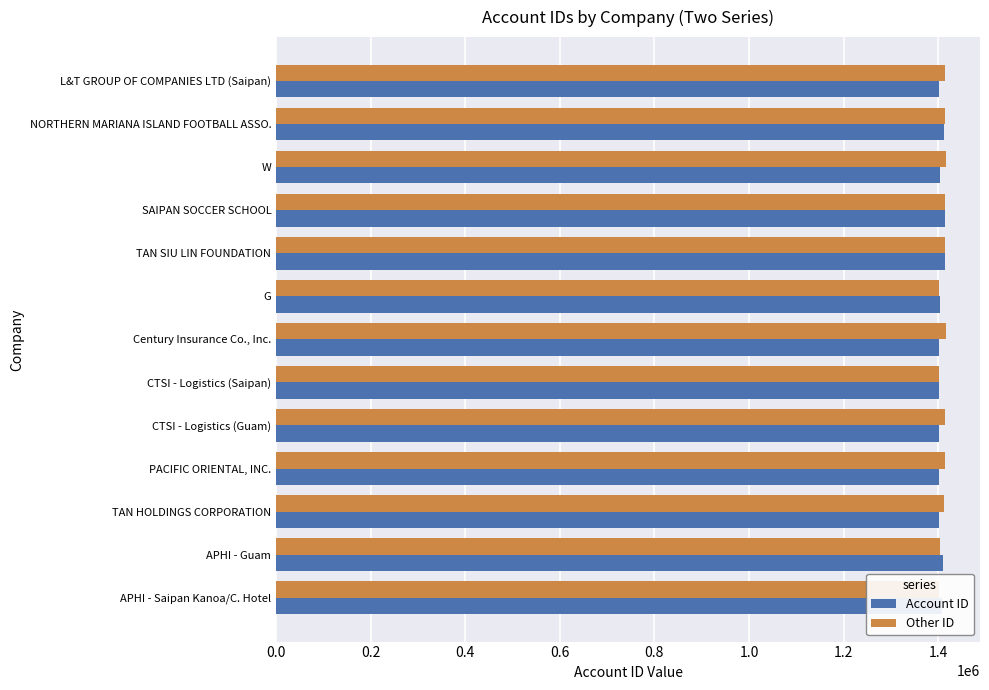

What is the spread (max minus min) of values at NORTHERN MARIANA ISLAND FOOTBALL ASSO.?

2003